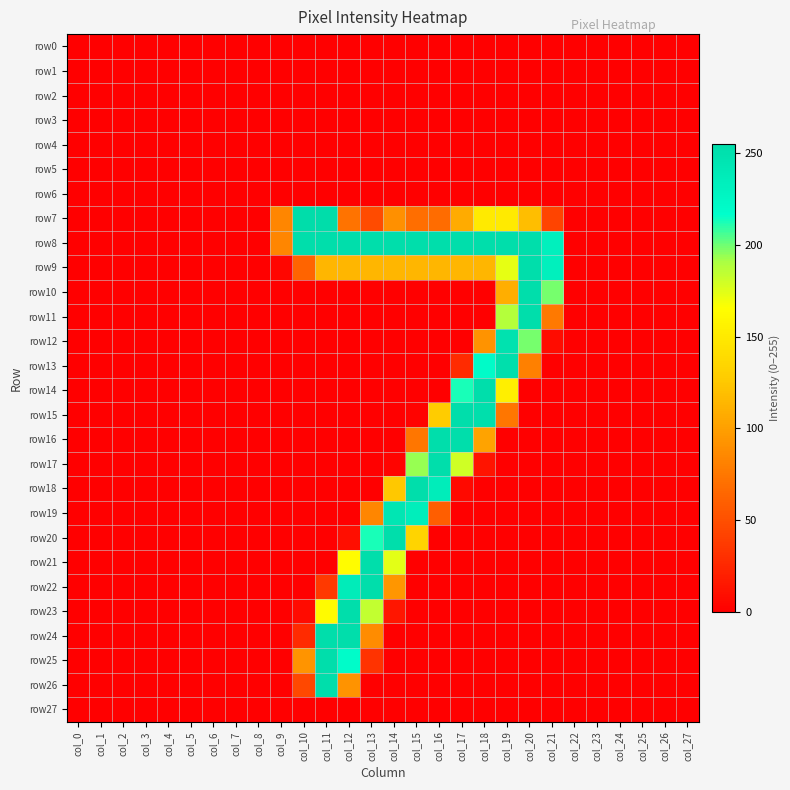

At which category is the sum across all series the highest?

col_12